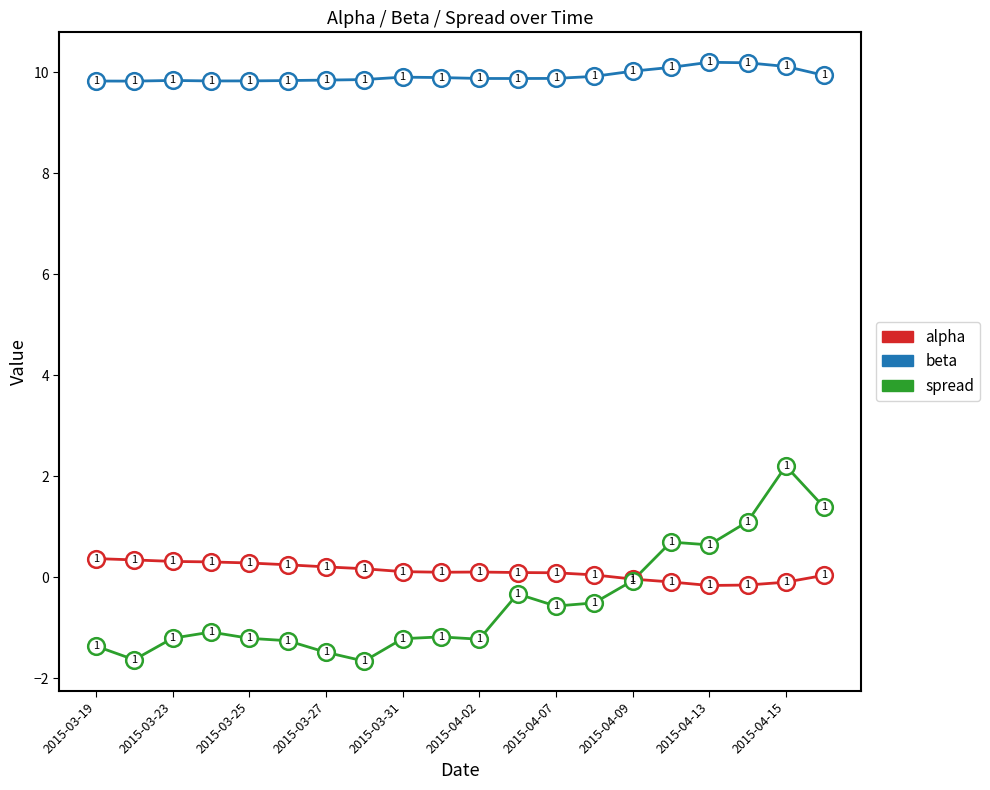

At how many categories does at least one series exceed 4?

20